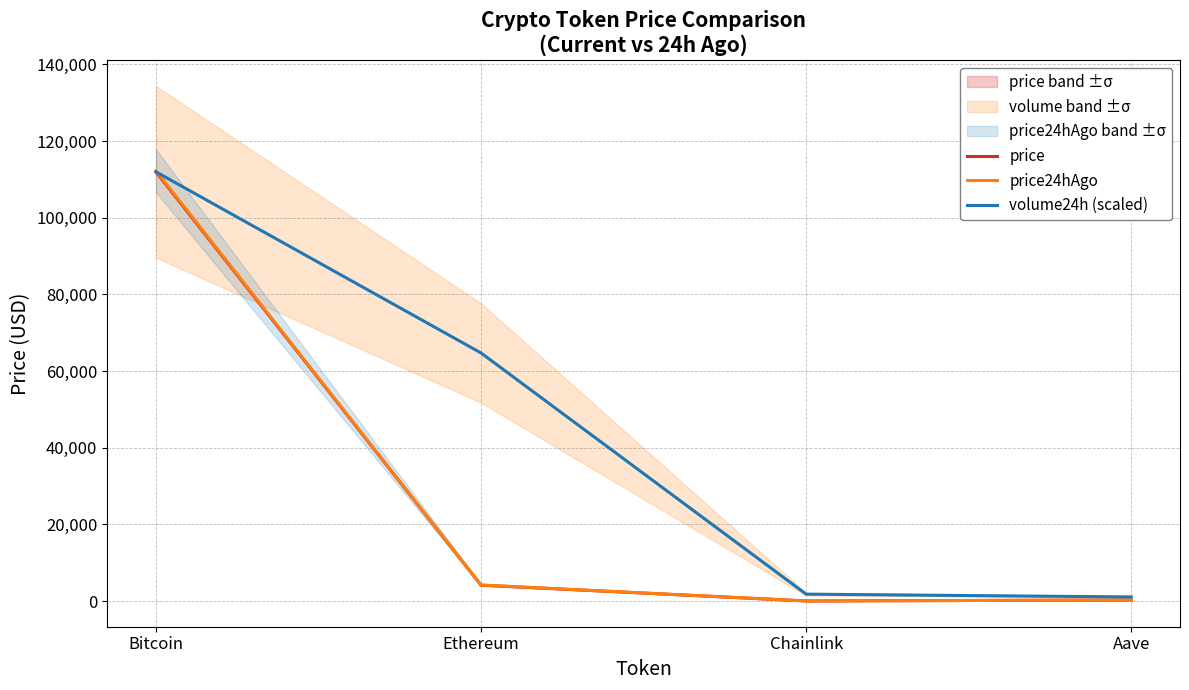

What position from the left is Chainlink?

3